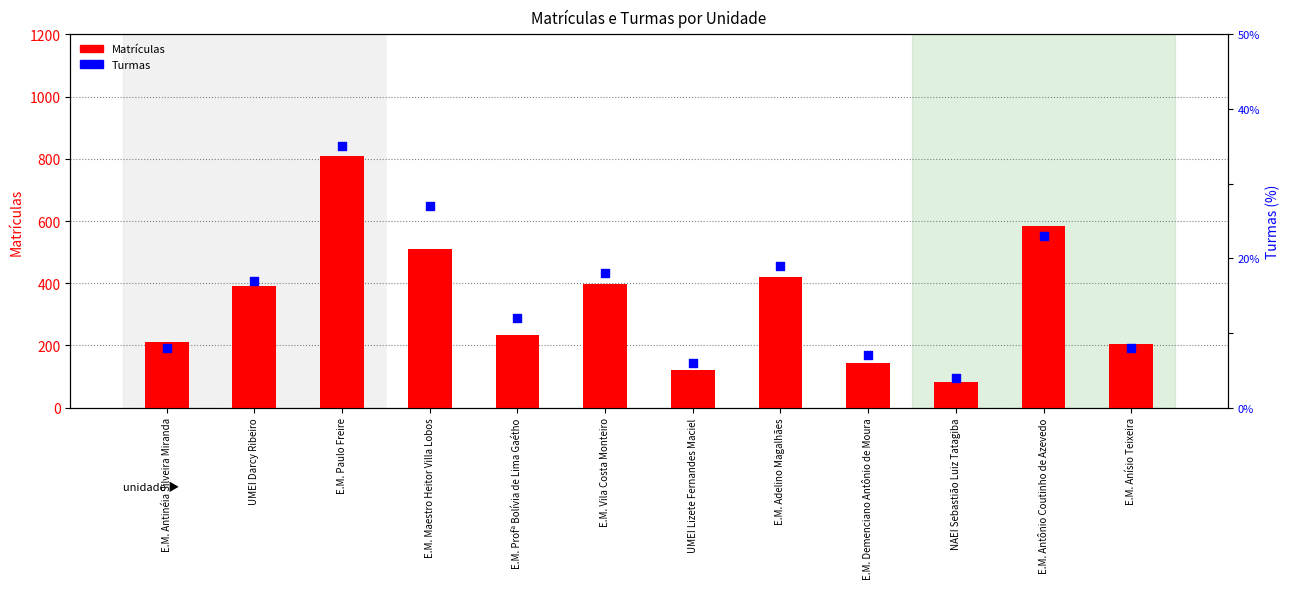

Which series contains the lowest Y value?

Turmas